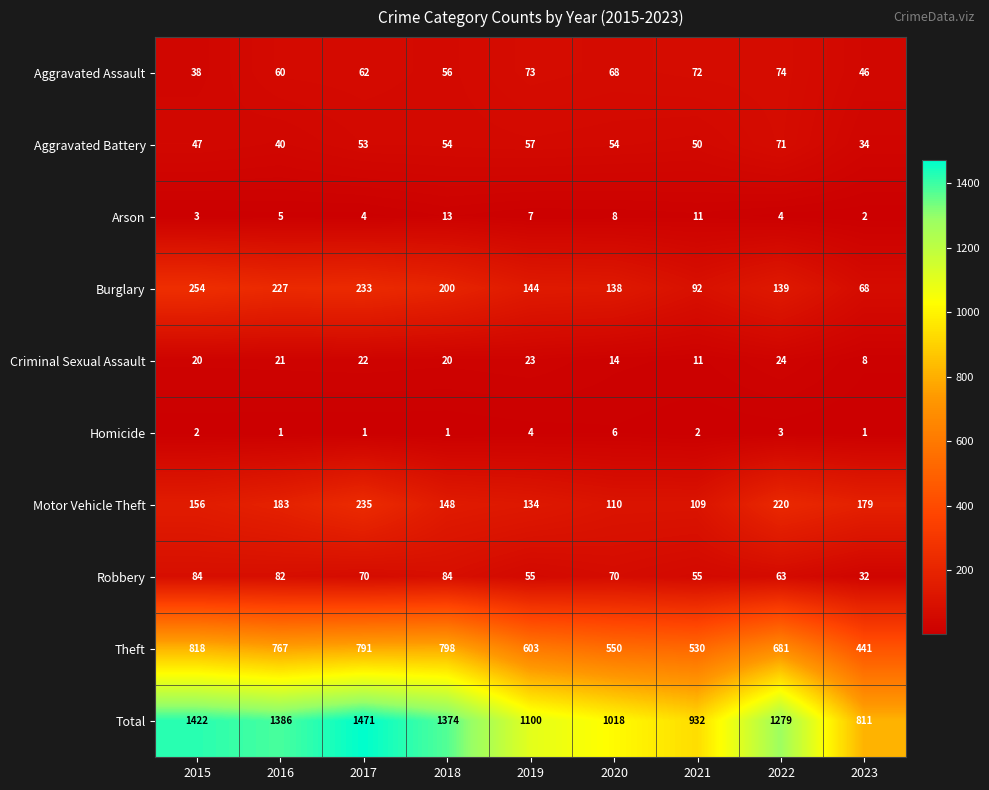

The Theft series shows 1013 at 2022. True or false?

False